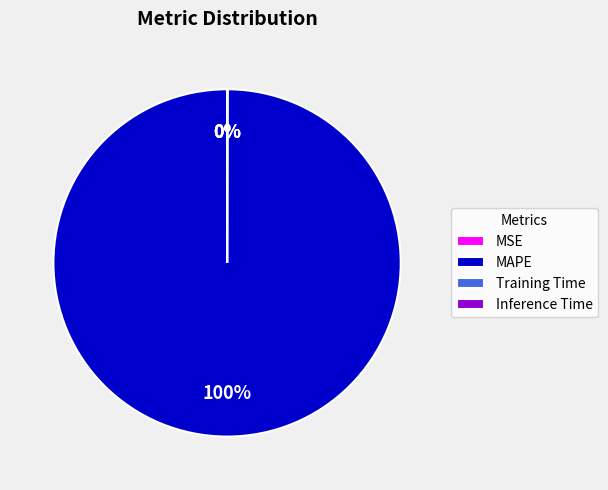

Does MAPE account for over 50% of the chart?

Yes